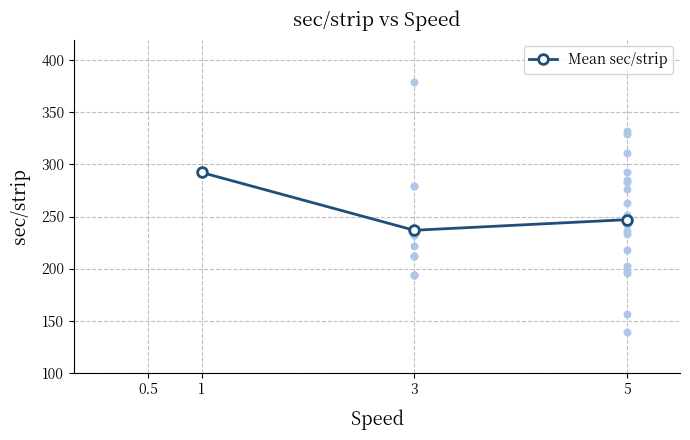

What is the highest value of the Mean sec/strip series?

292.3